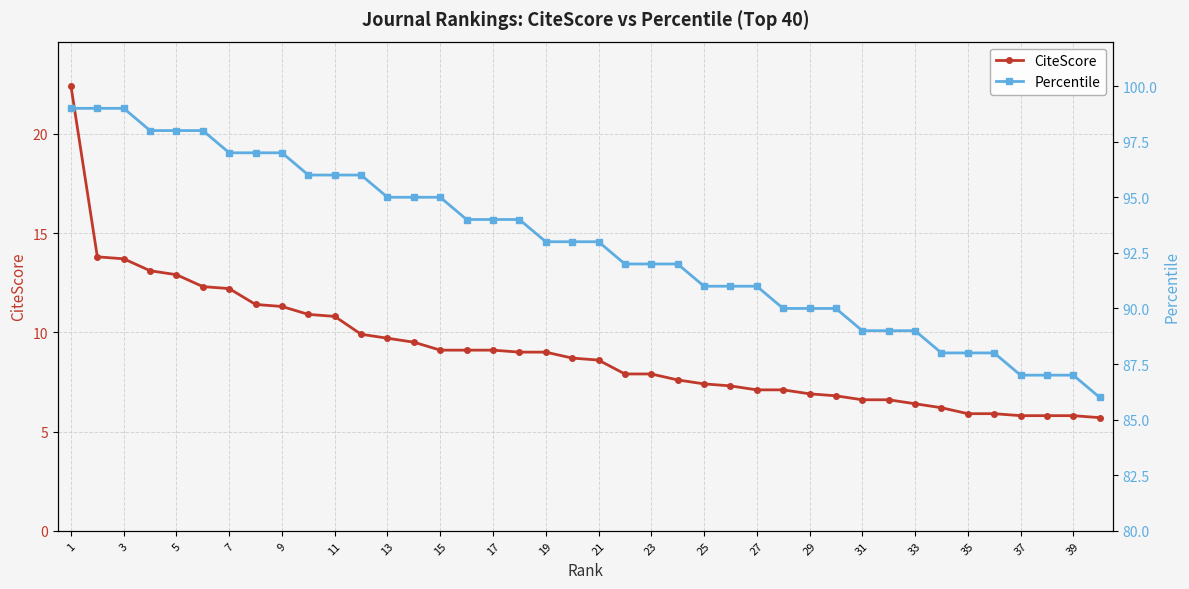

What is the average value of the Percentile series?

92.8